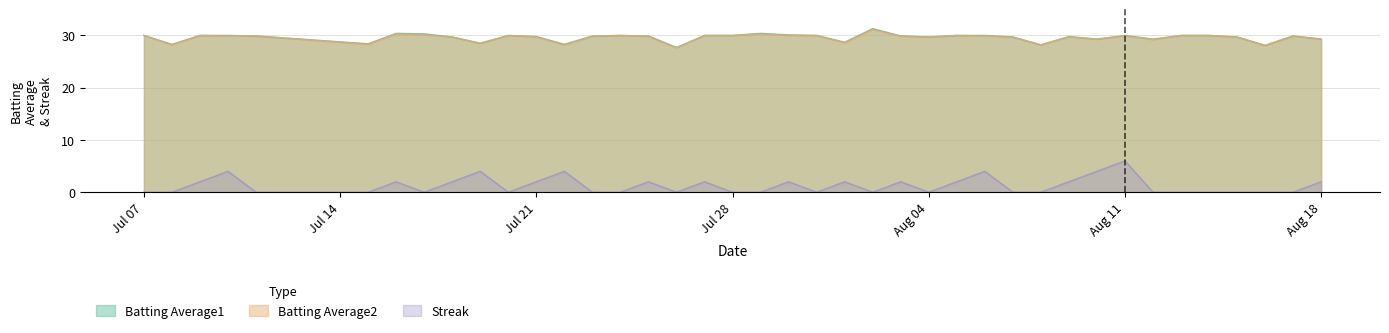

True or false: Streak and Batting Average2 intersect in this chart.

False